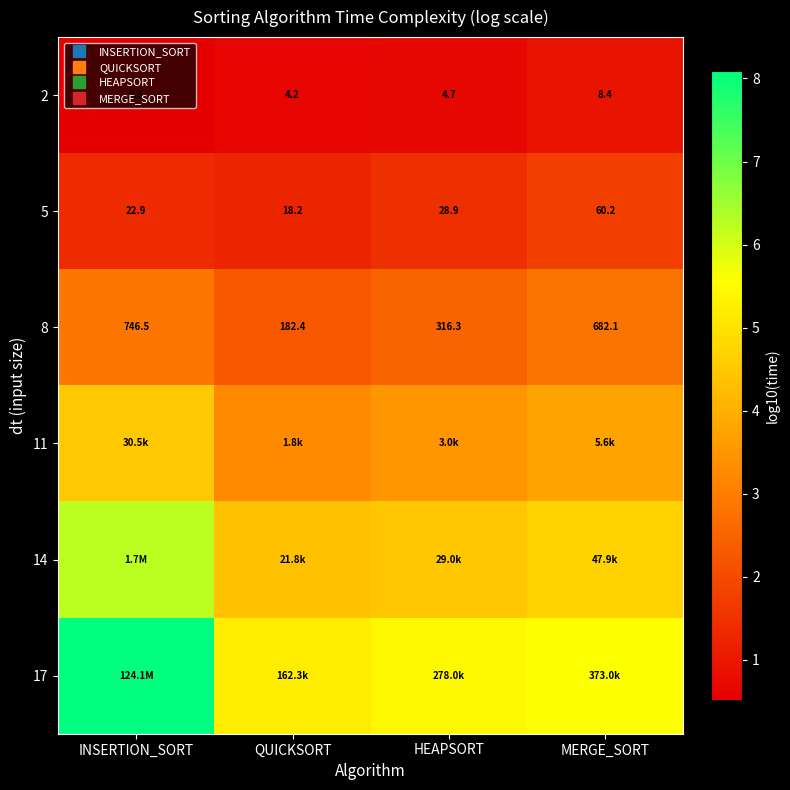

The 8 series shows 1.2 at MERGE_SORT. True or false?

False